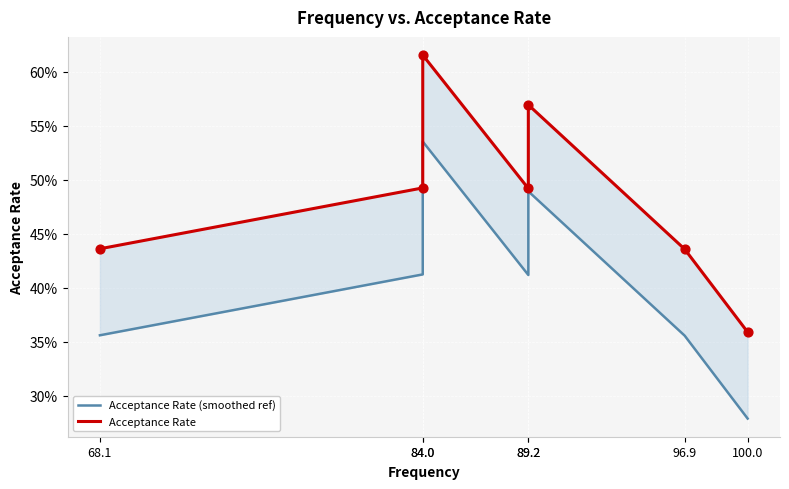

Which series has the largest Y range (max minus min)?

Acceptance Rate (smoothed ref)